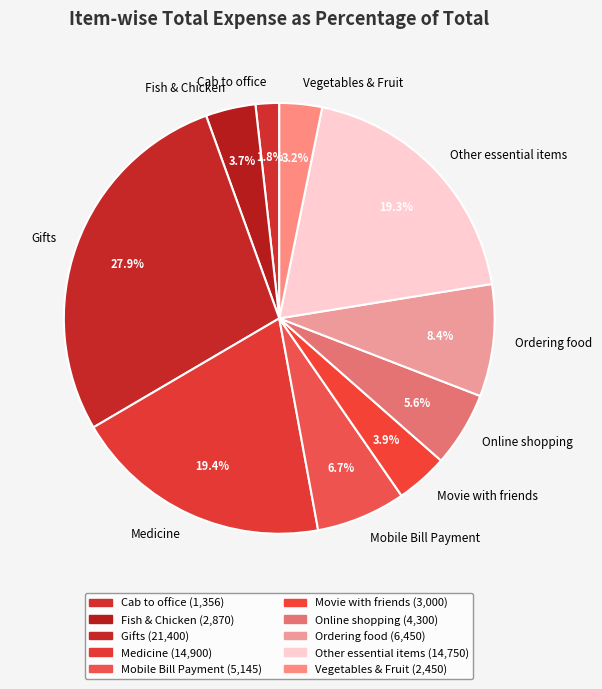

To the nearest percent, what portion does Medicine represent?

19%